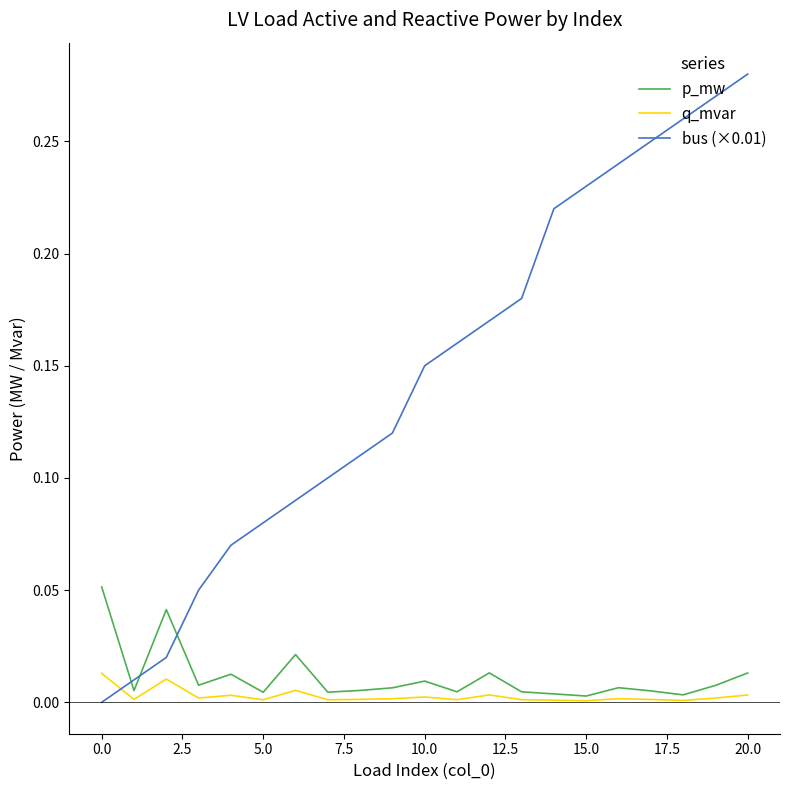

Which series ends up on top after the final intersection of bus (×0.01) and p_mw?

bus (×0.01)